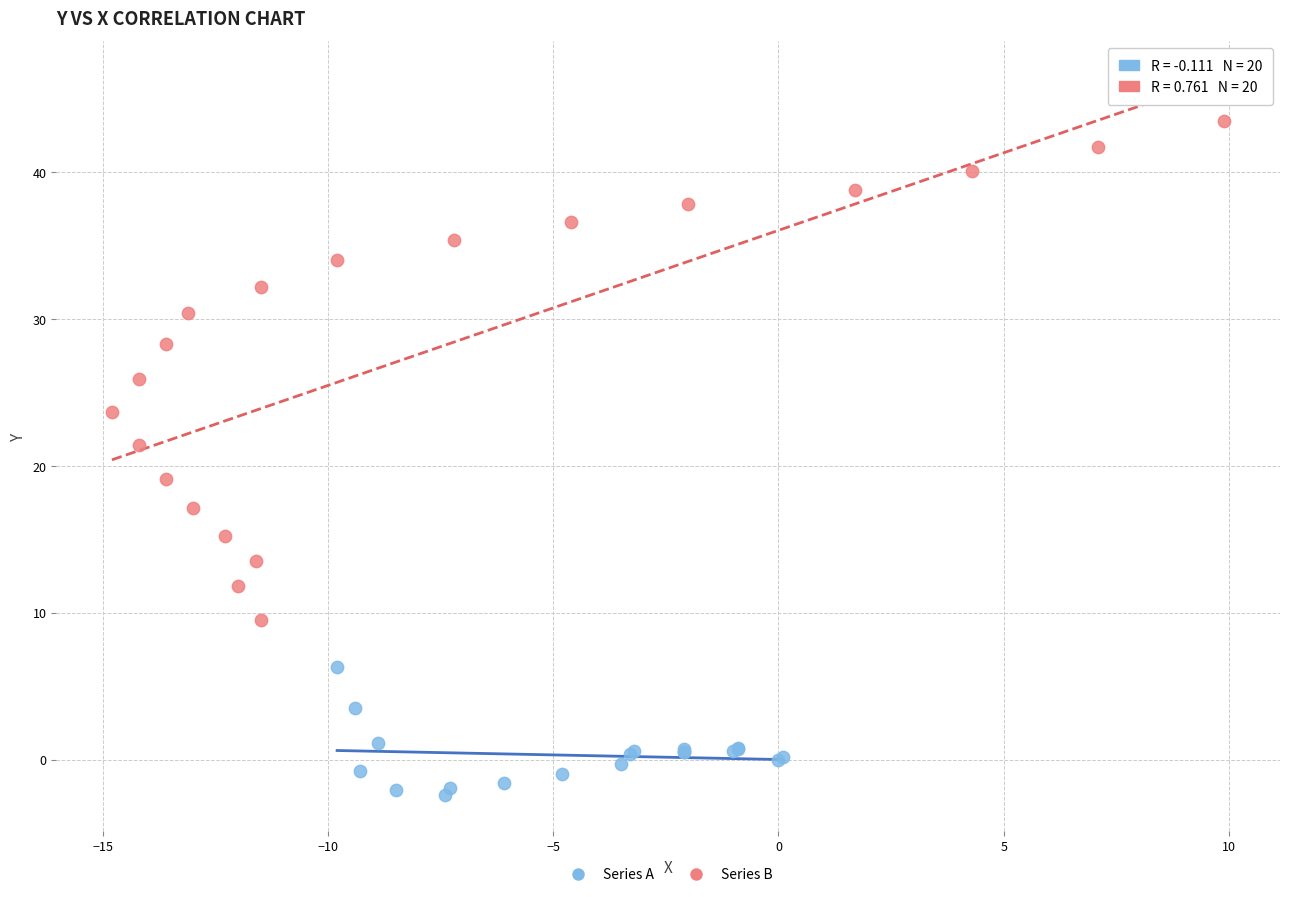

Which series contains the lowest Y value?

Series A